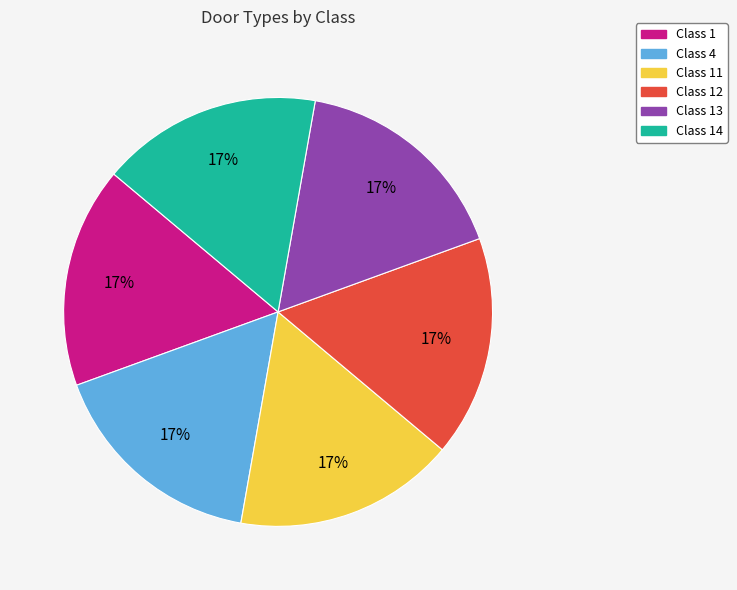

To the nearest percent, what is the average slice percentage?

17%